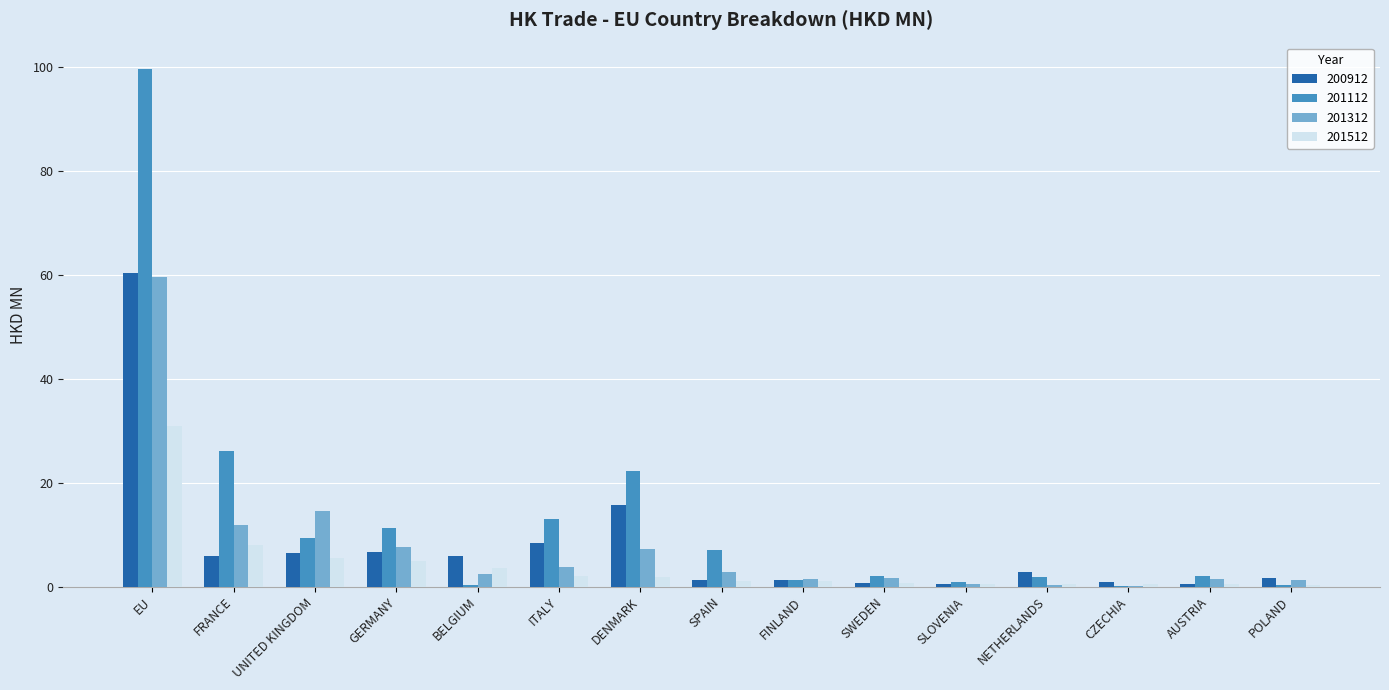

Which series has the largest total across all categories?

201112